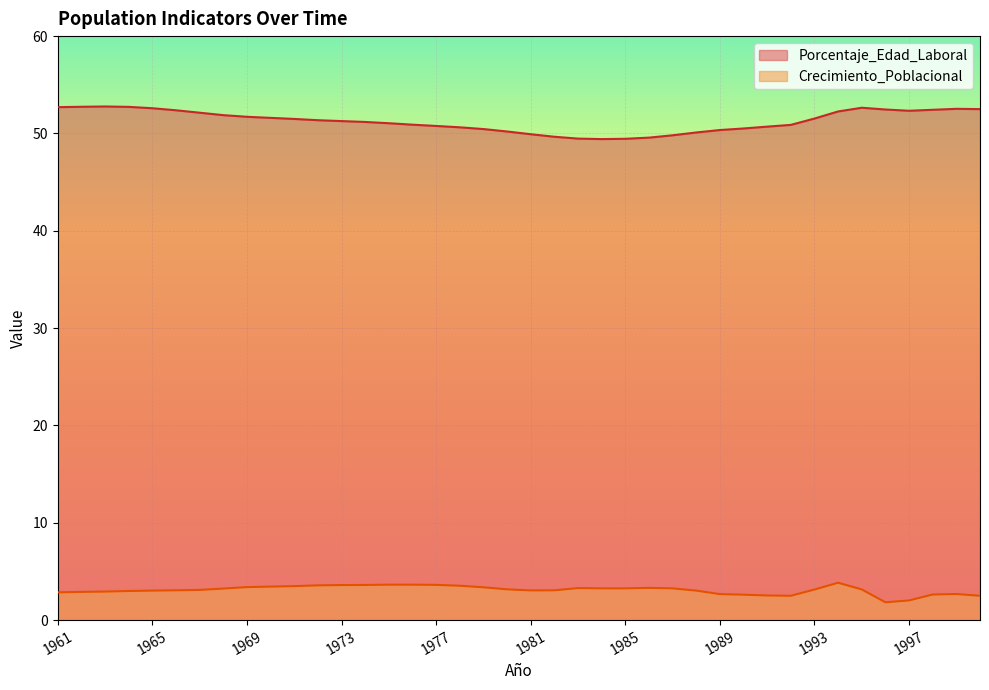

Between 1975 and 1968, which is larger?

1975